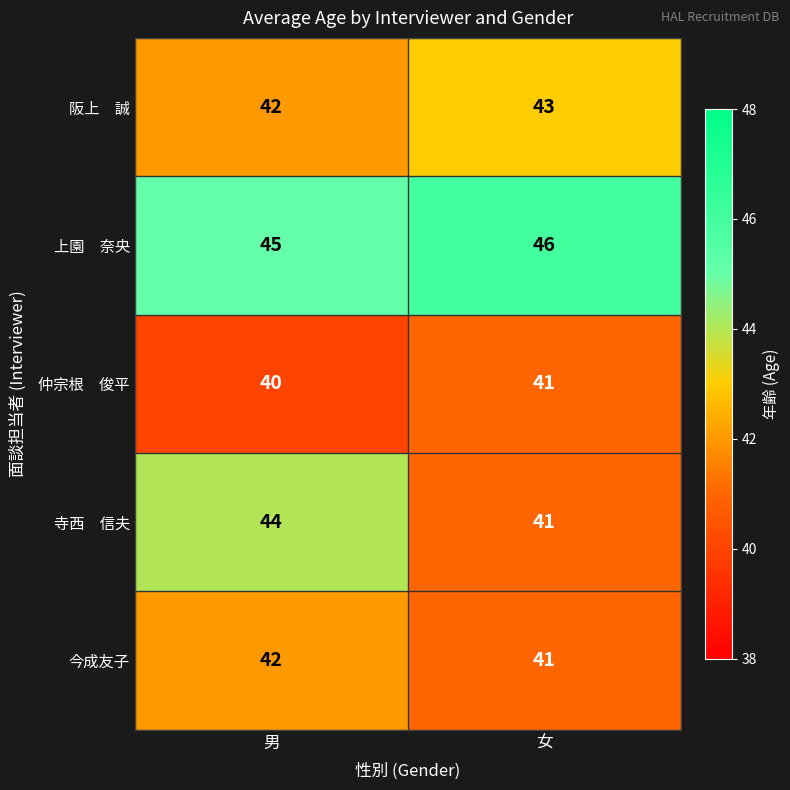

At how many categories does at least one series exceed 43?

2